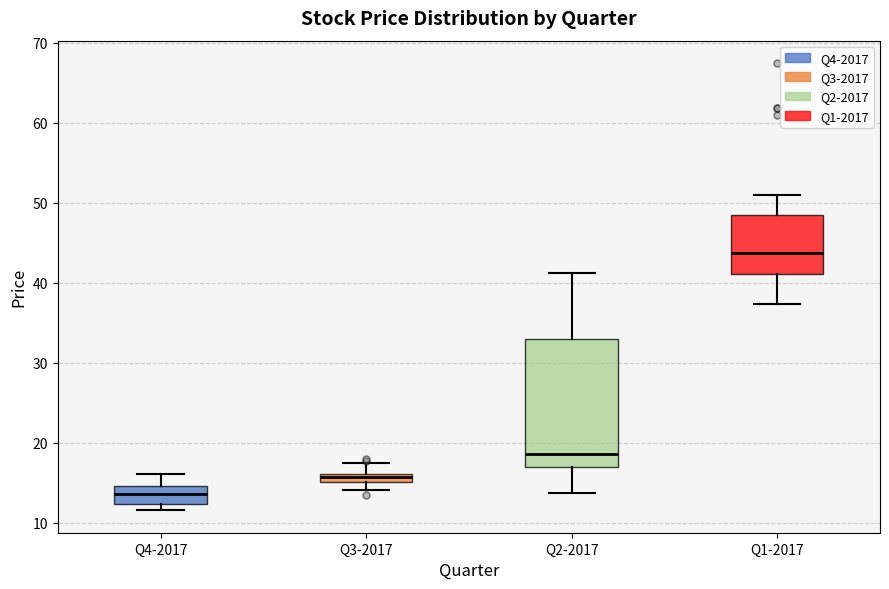

Which box is the tallest, from its lower edge to its upper edge?

Q2-2017